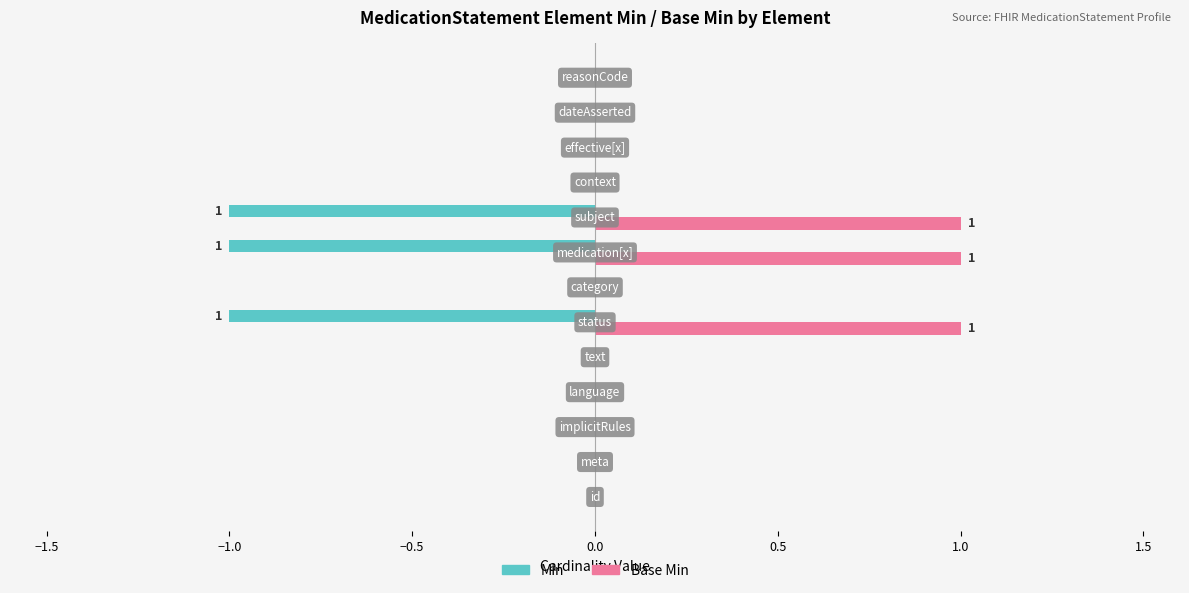

Which series has the largest total across all categories?

Base Min